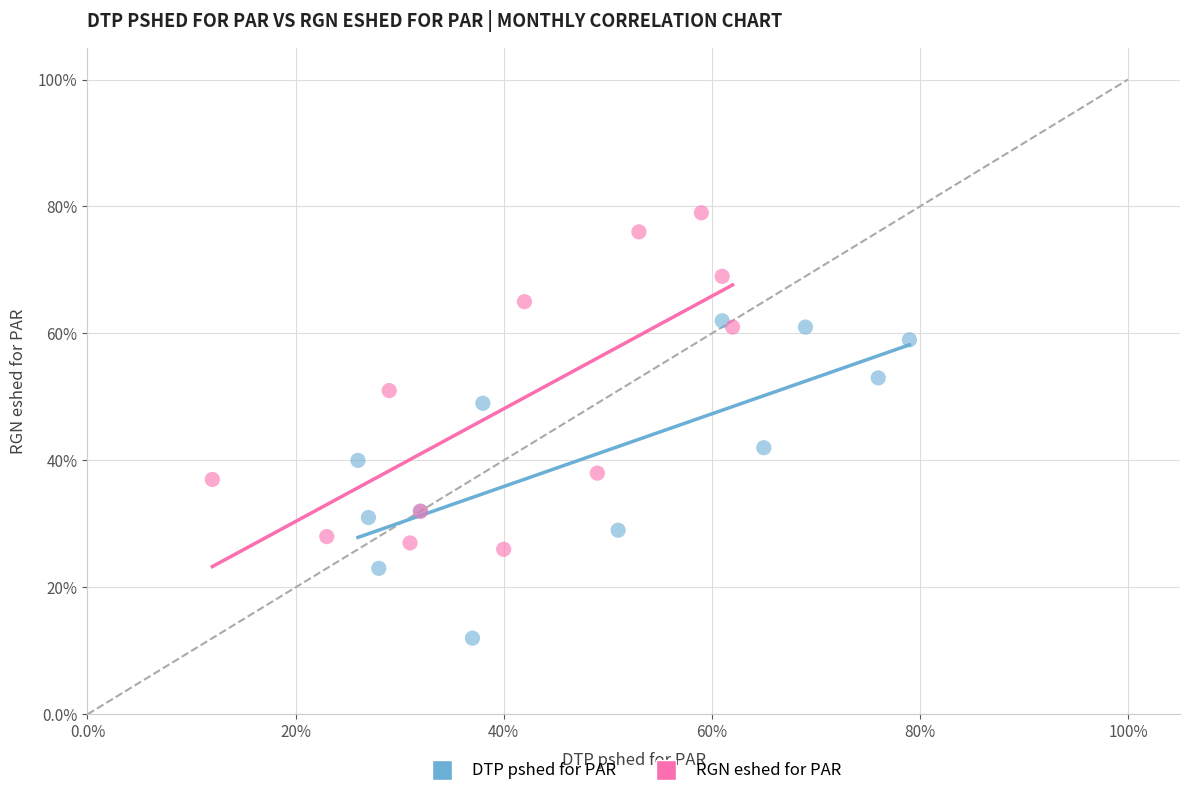

Which series reaches the minimum Y coordinate?

DTP pshed for PAR